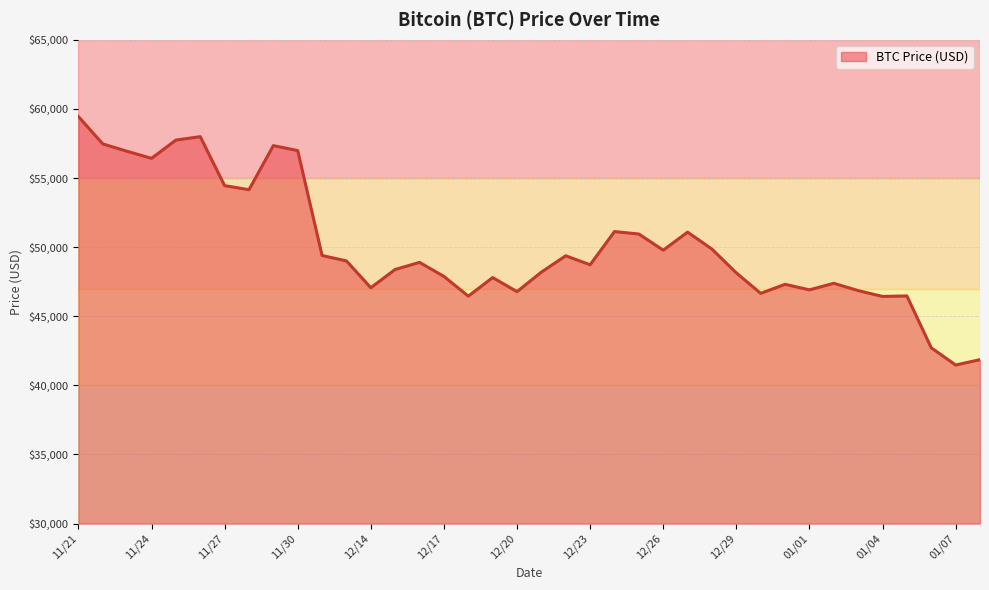

What is the sum of all values?

1901797